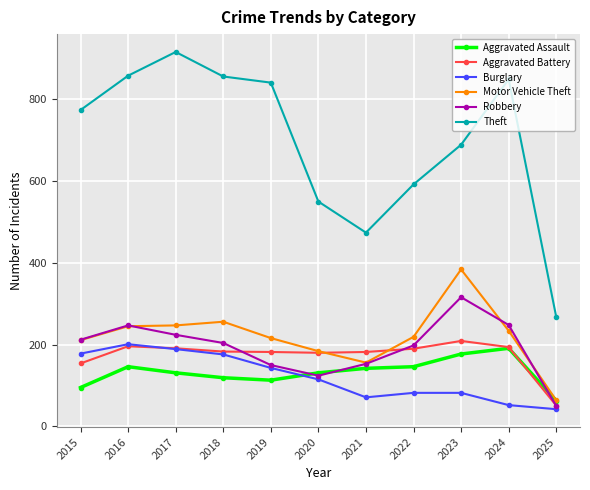

True or false: Theft and Robbery intersect in this chart.

False